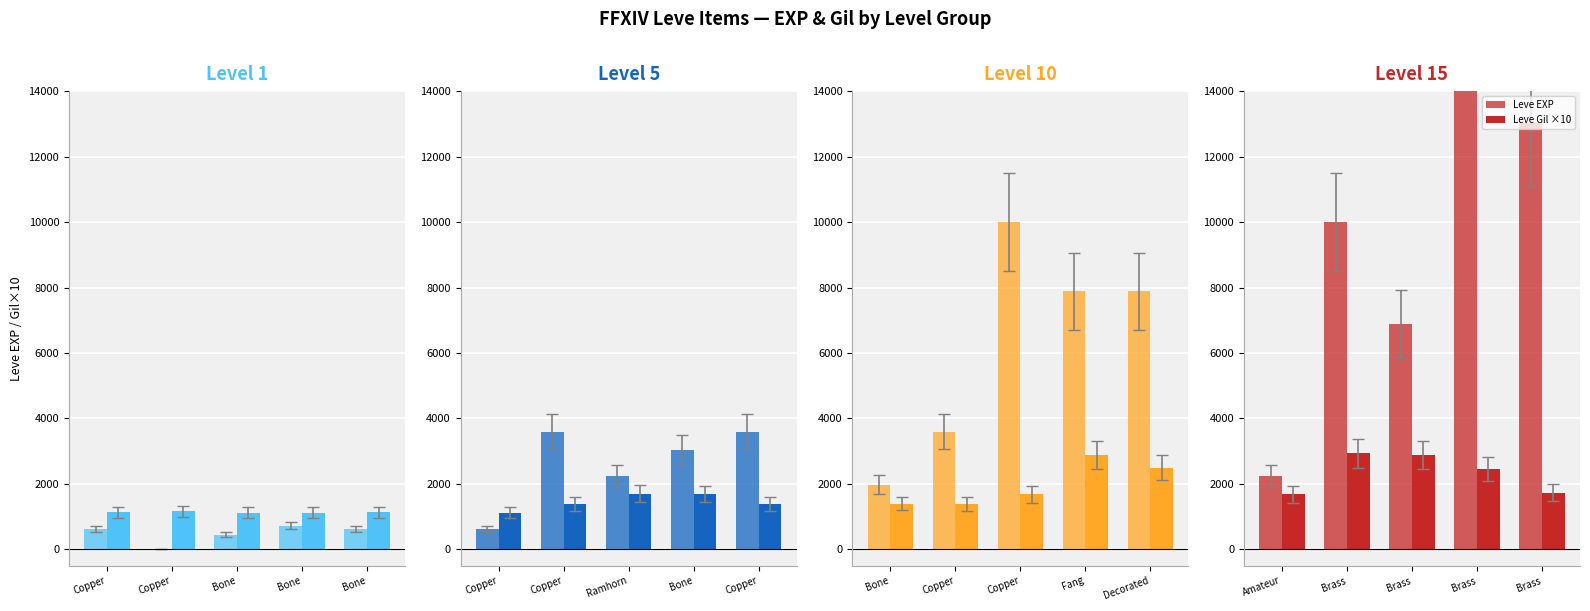

List the series in order of their peak value, highest first.

Leve EXP, Leve Gil ×10